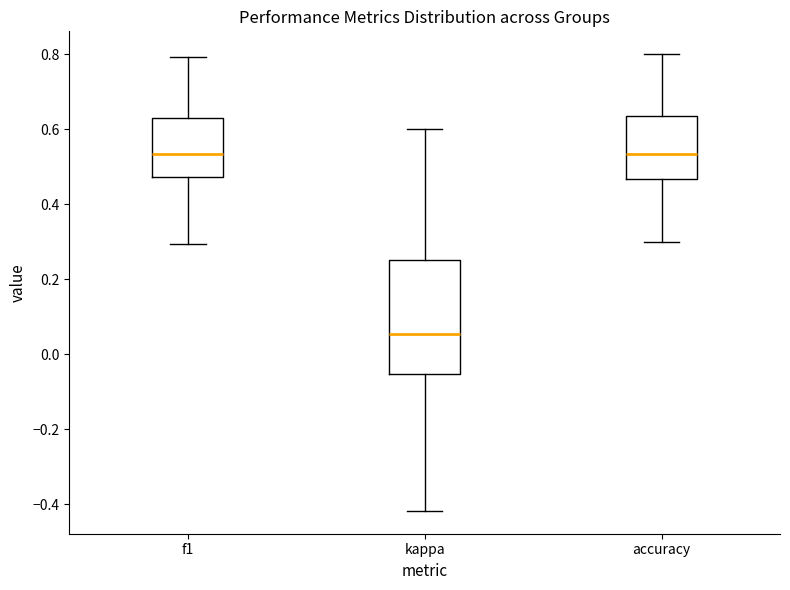

Comparing the boxes themselves (not the whiskers), which one is the tallest?

kappa